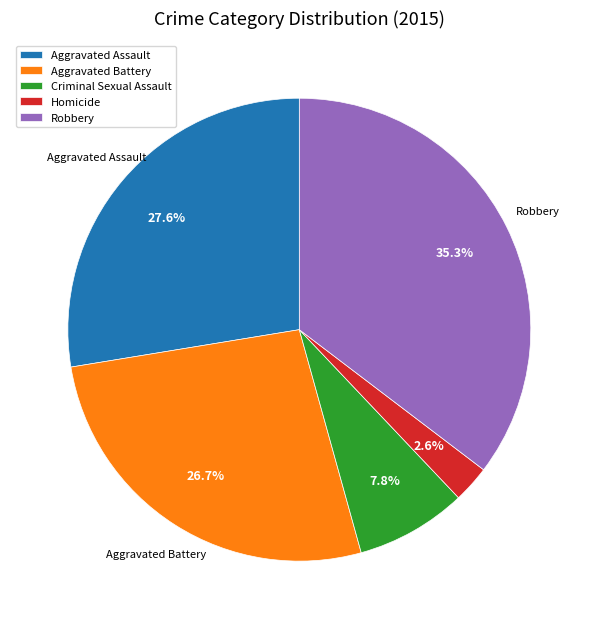

To the nearest percent, what is the difference between the Homicide and Criminal Sexual Assault slice percentages?

5%